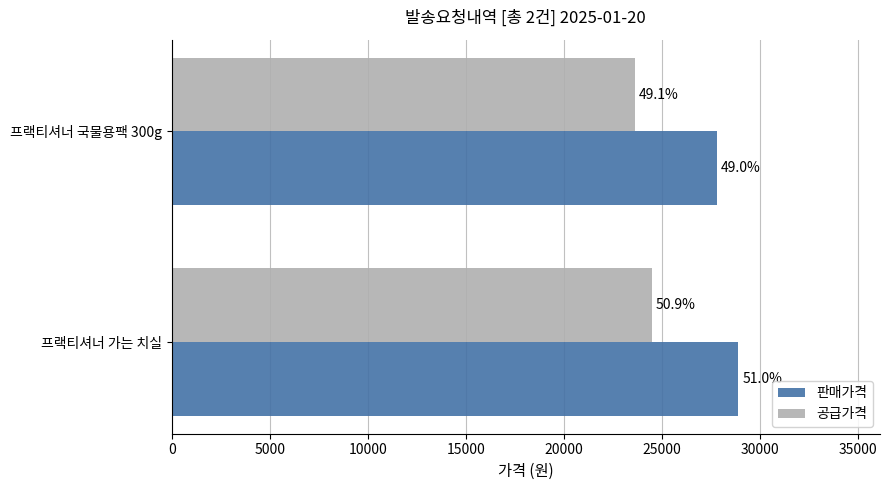

What is the smallest value displayed?

23630